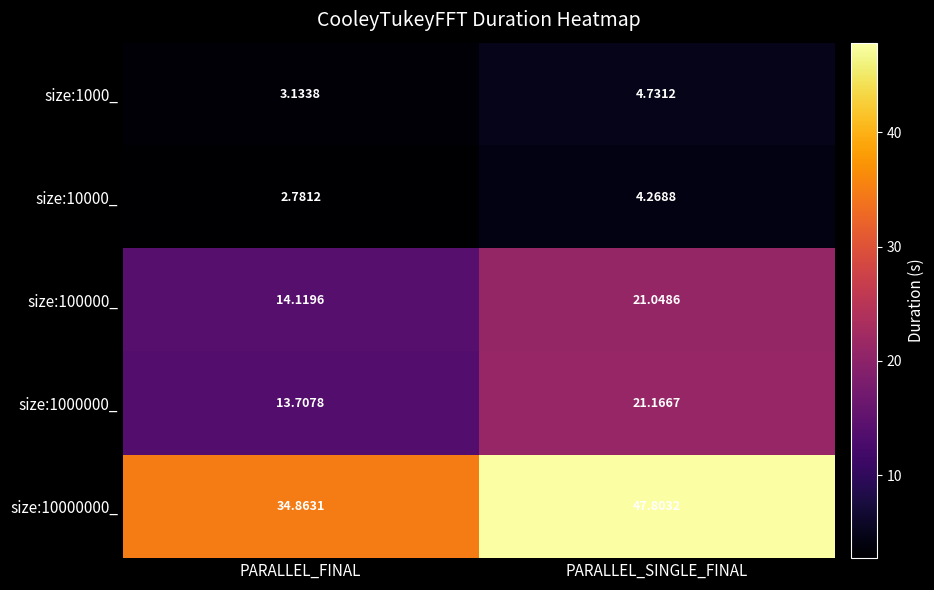

Where is size:10000_ nearest to the value 3?

PARALLEL_FINAL